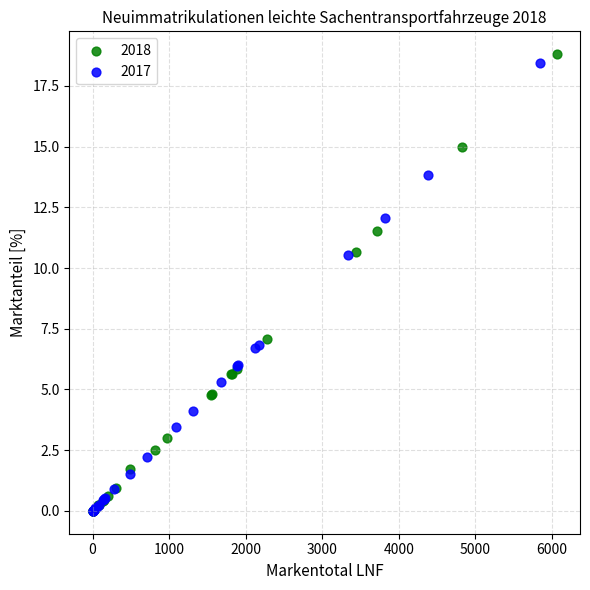

Which series has the widest spread of Y values?

2018